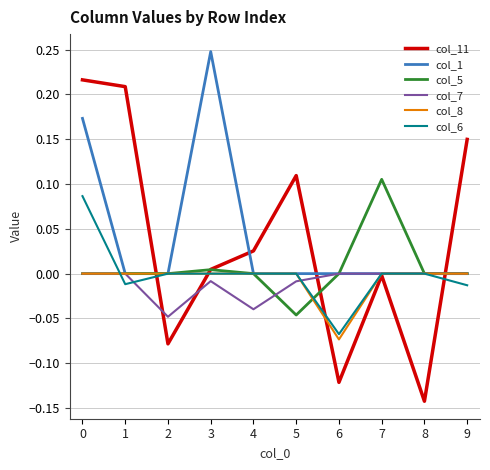

Which label corresponds to the smallest value in the chart?

8